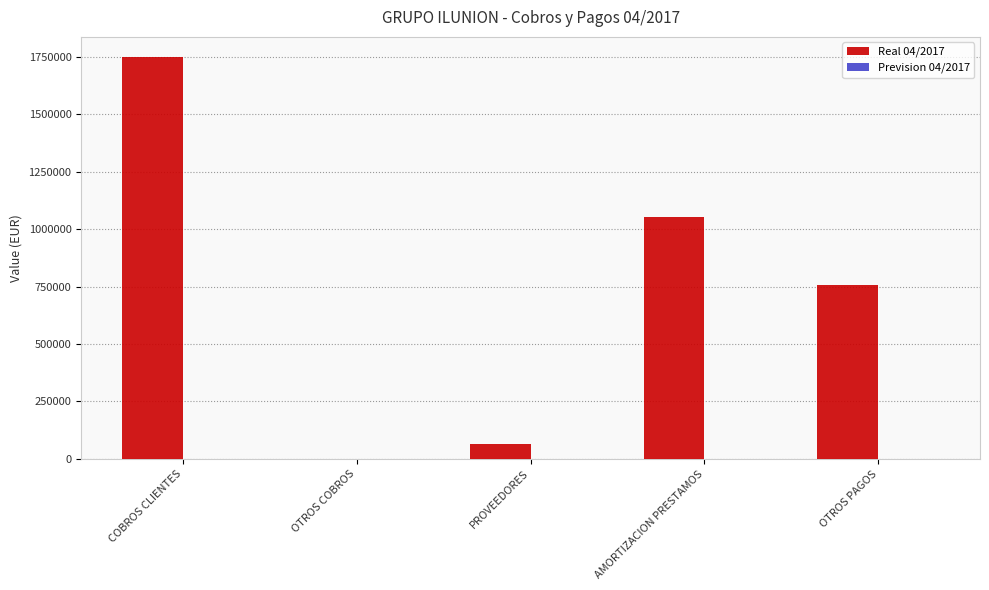

What is the greatest value displayed?

1748448.3